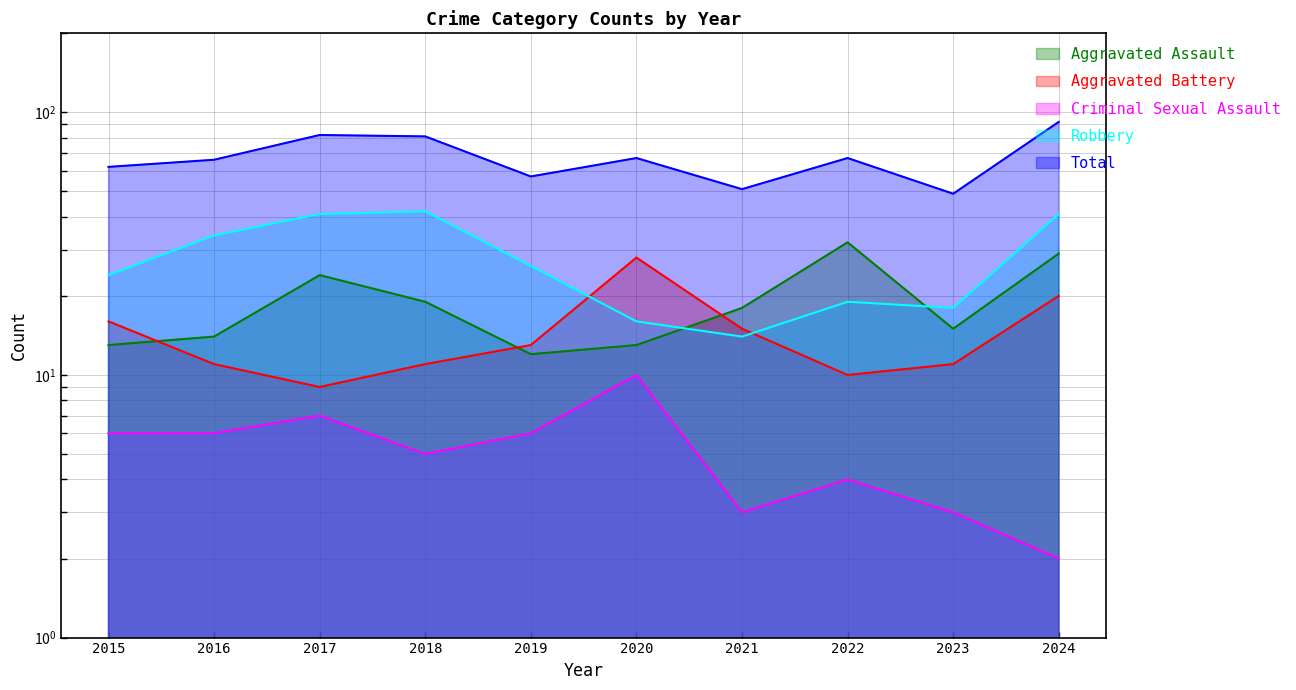

How many values in the Total series exceed 67?

3